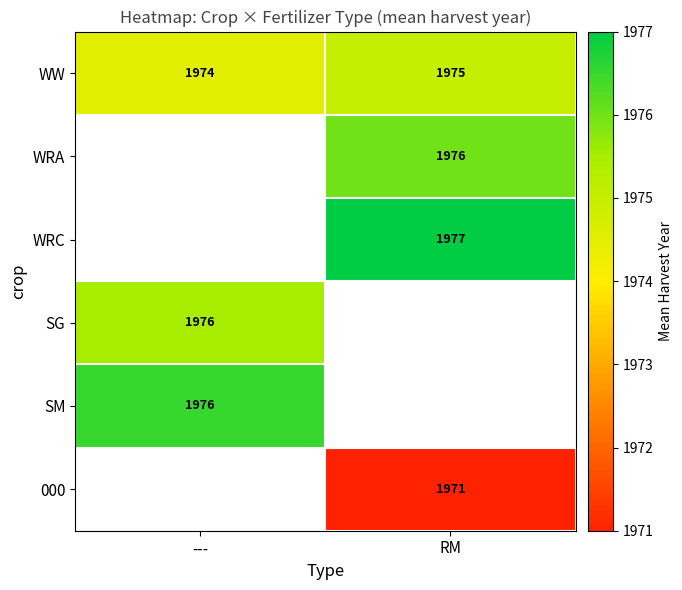

Between --- and RM, which is larger?

RM